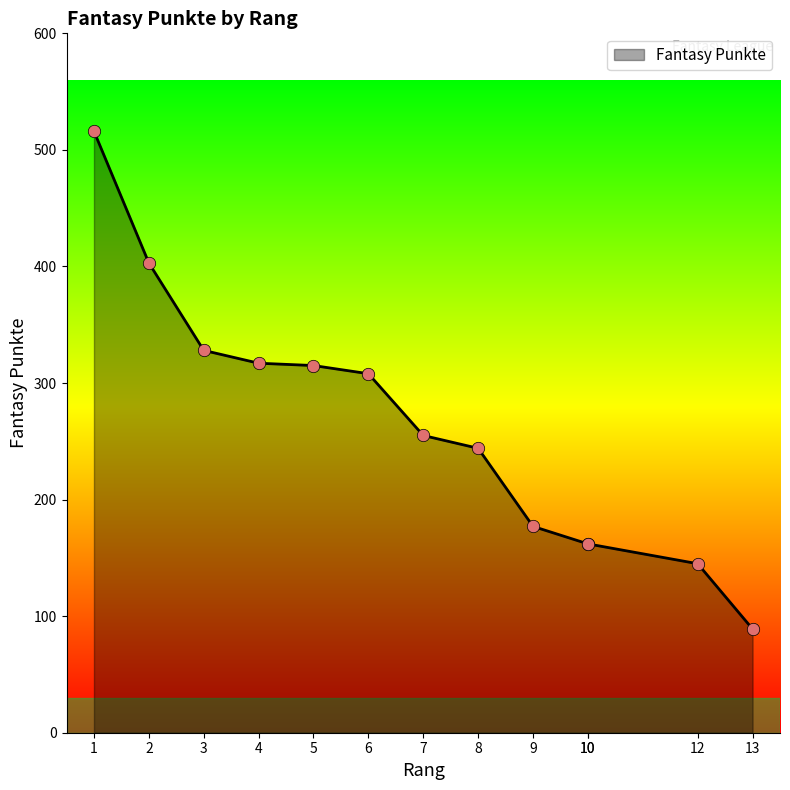

What is the change in value from 3 to 5?

-13